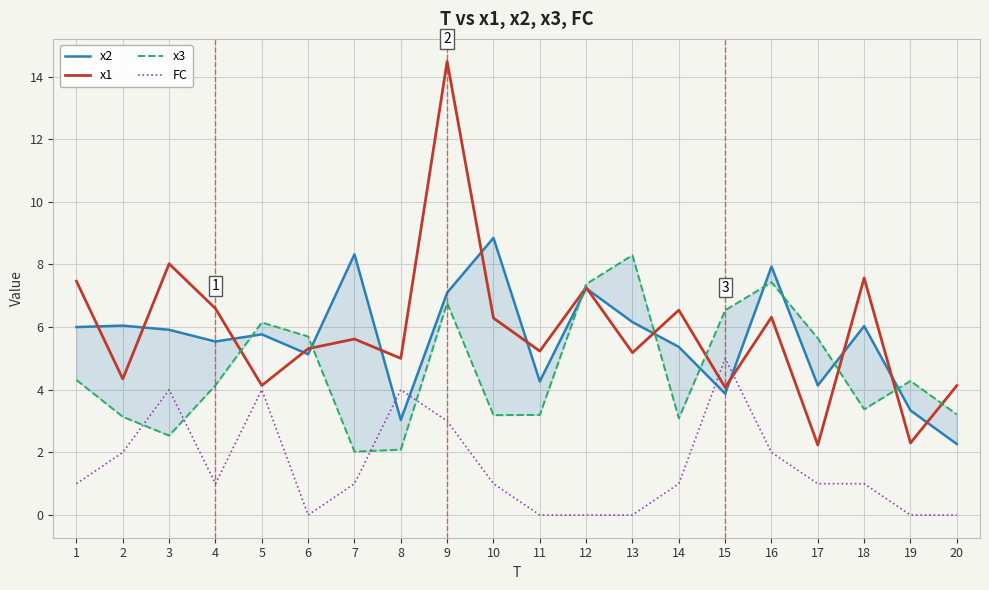

Rank the series by their maximum value, from lowest to highest.

FC, x3, x2, x1